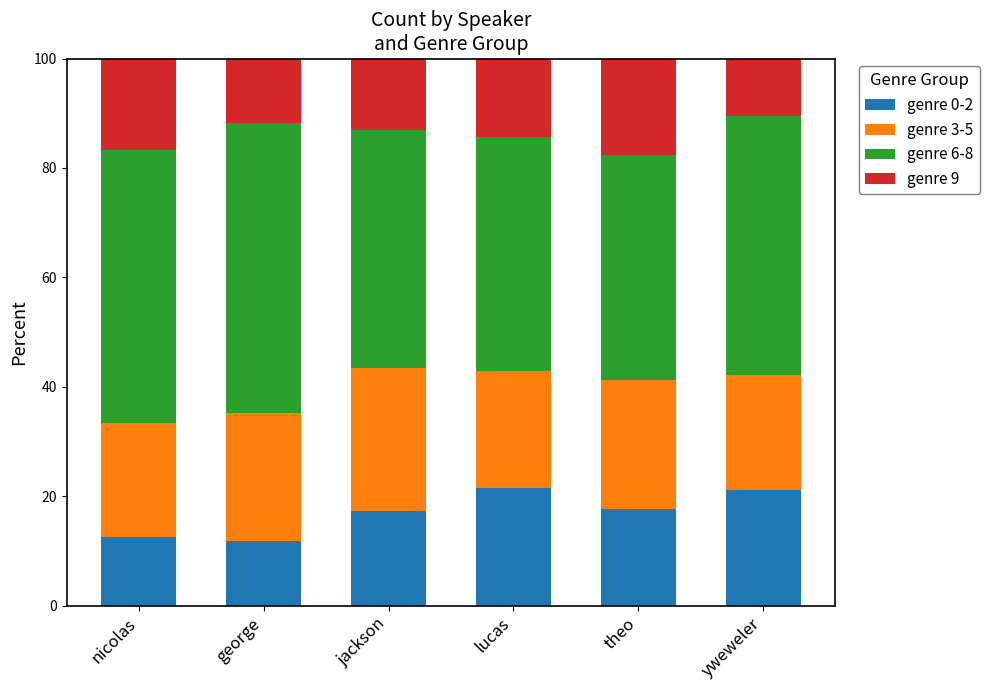

What is the total value across all series at george?

100.0